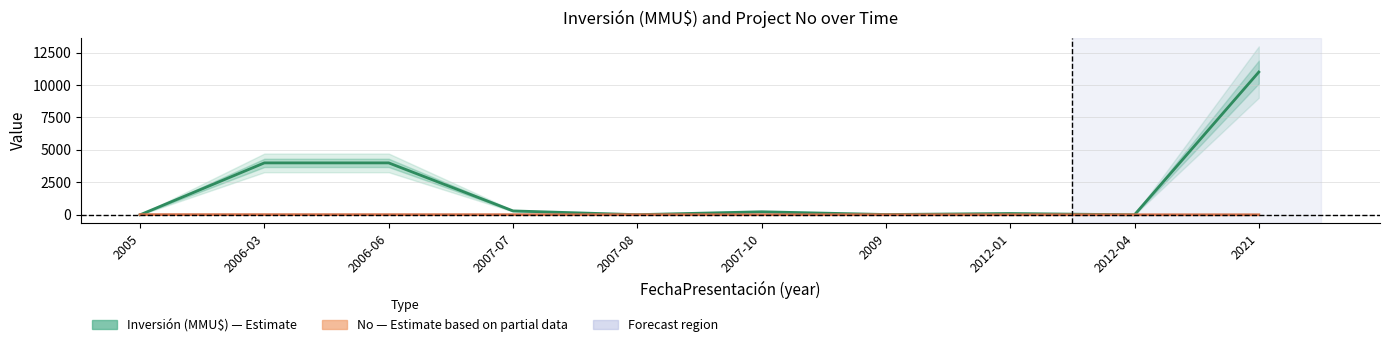

Where do No (row number) and Inversión (MMU$) first cross each other?

2005 and 2006-03